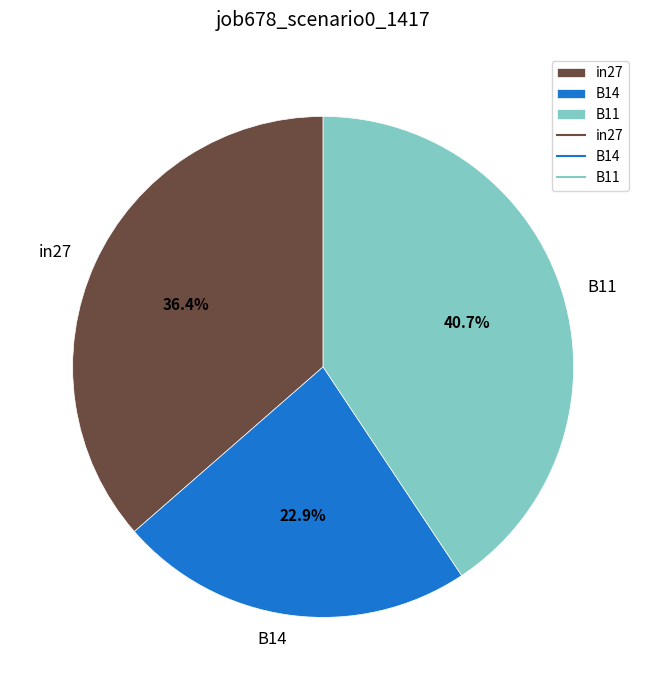

To the nearest percent, what is the difference between the B14 and in27 slice percentages?

14%